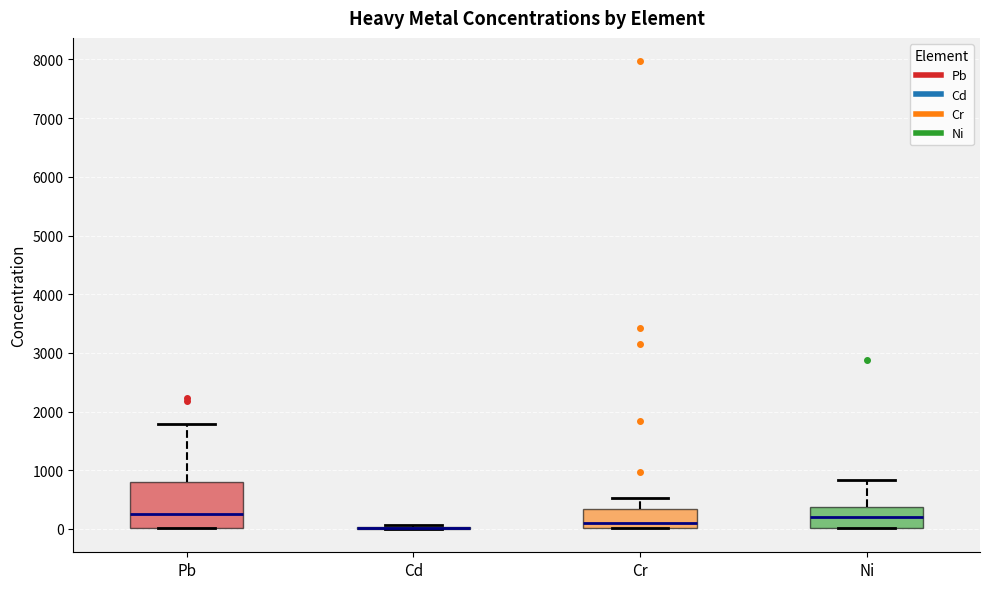

Reading left to right, transcribe this box plot: for each box, give where its median line is, the range the box spans, and where its two whiskers end, as read against the y-axis. The values are not printed on the chart, so give them approximately, as read against the axis.

Pb: median 300, box 0 to 800, whiskers 0 to 1800
Cd: box collapsed to a line at 0, whiskers 0 to 100
Cr: median 100, box 0 to 300, whiskers 0 to 500
Ni: median 200, box 0 to 400, whiskers 0 to 800